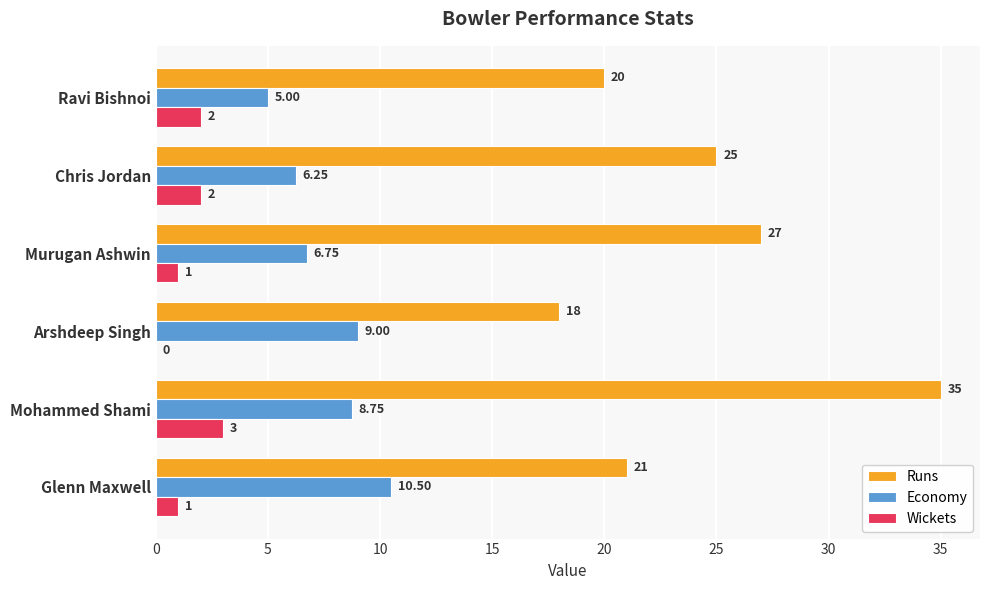

What is the sum of the Runs values at Glenn Maxwell and Chris Jordan?

46.0